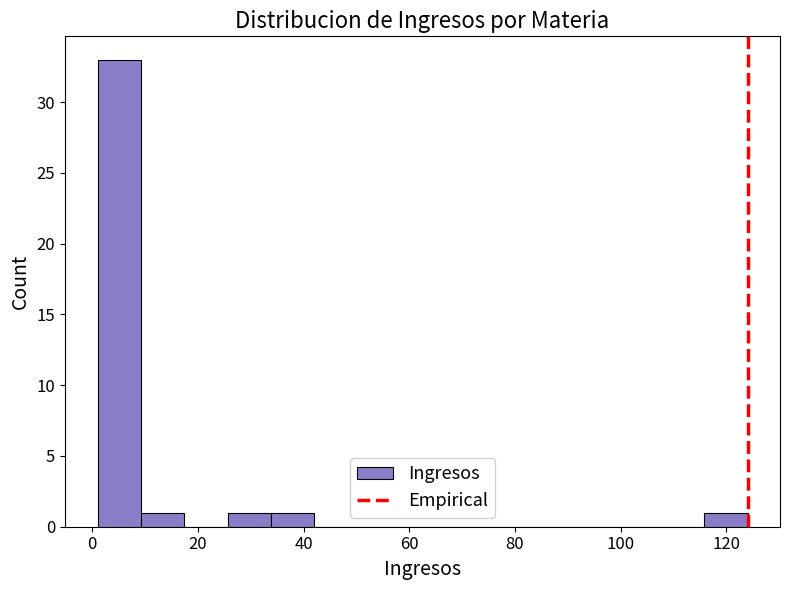

Reading left to right, transcribe this chart: for each bar, give the range it covers on the x-axis and its height. Neither the bar edges nor the heights are printed on the chart, so give them approximately, as read against the axes.

1.0 to 9.2: 33
9.2 to 17.4: 1
17.4 to 25.6: 0
25.6 to 33.8: 1
33.8 to 42.0: 1
42.0 to 50.2: 0
50.2 to 58.4: 0
58.4 to 66.6: 0
66.6 to 74.8: 0
74.8 to 83.0: 0
83.0 to 91.2: 0
91.2 to 99.4: 0
99.4 to 107.6: 0
107.6 to 115.8: 0
115.8 to 124.0: 1